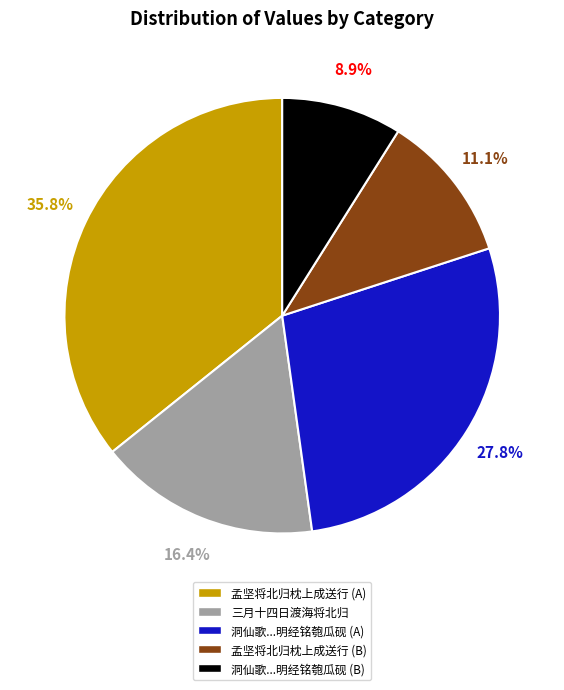

Combined, do 三月十四日渡海将北归 and 洞仙歌...明经铭匏瓜砚 (A) account for over 50%?

No